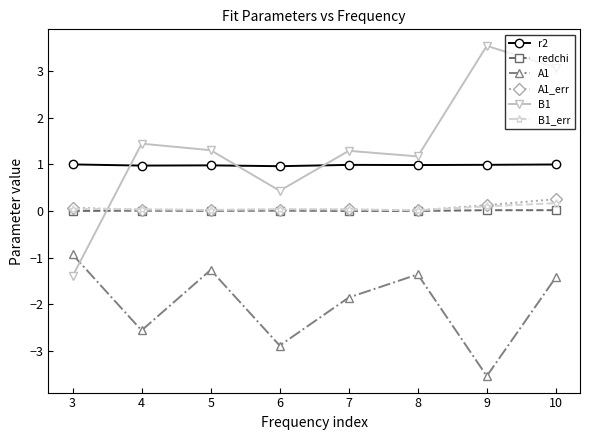

What is the value of the B1 point at the 1st from the left?

-1.4